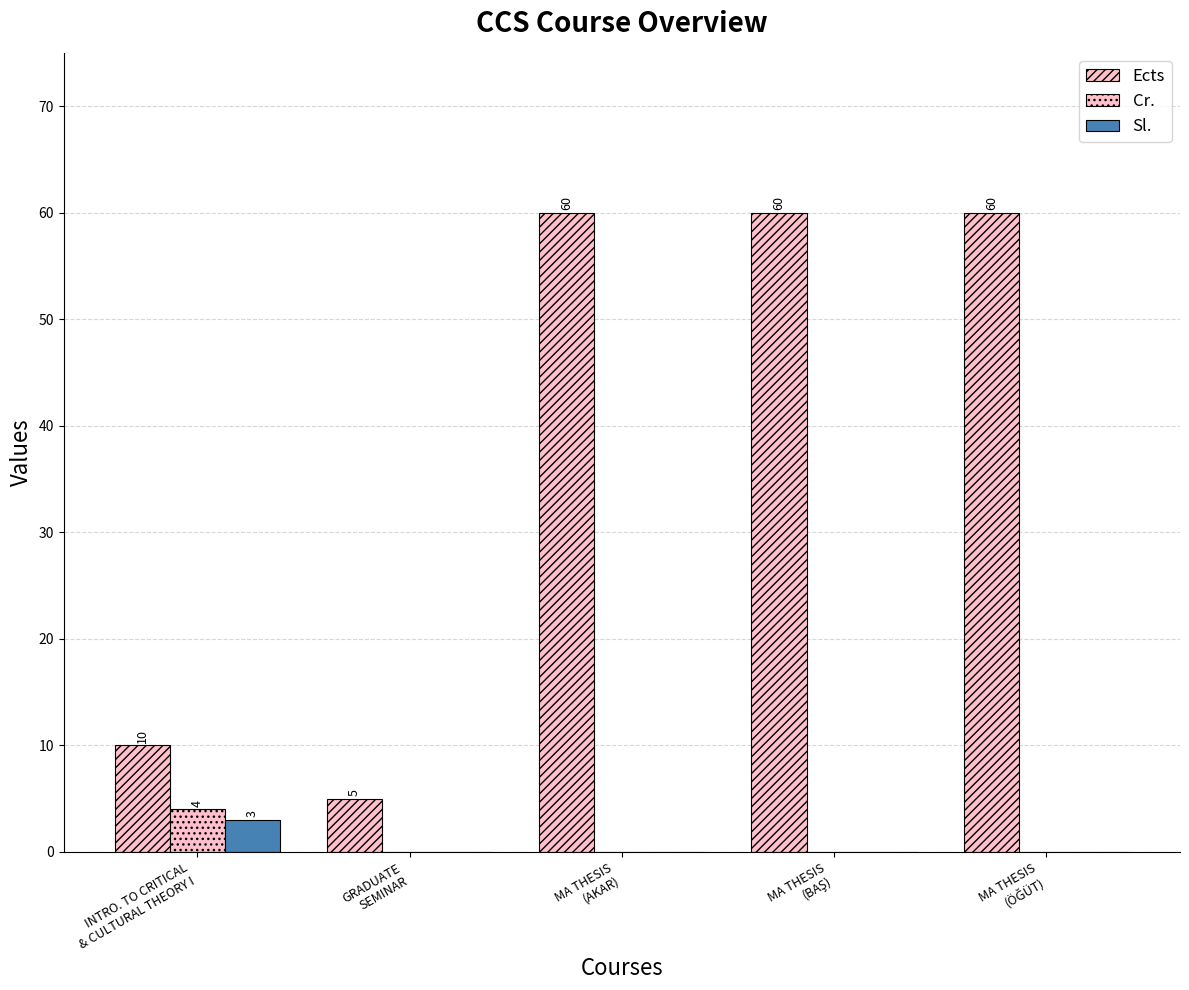

How many Sl. values are between 0 and 1?

4